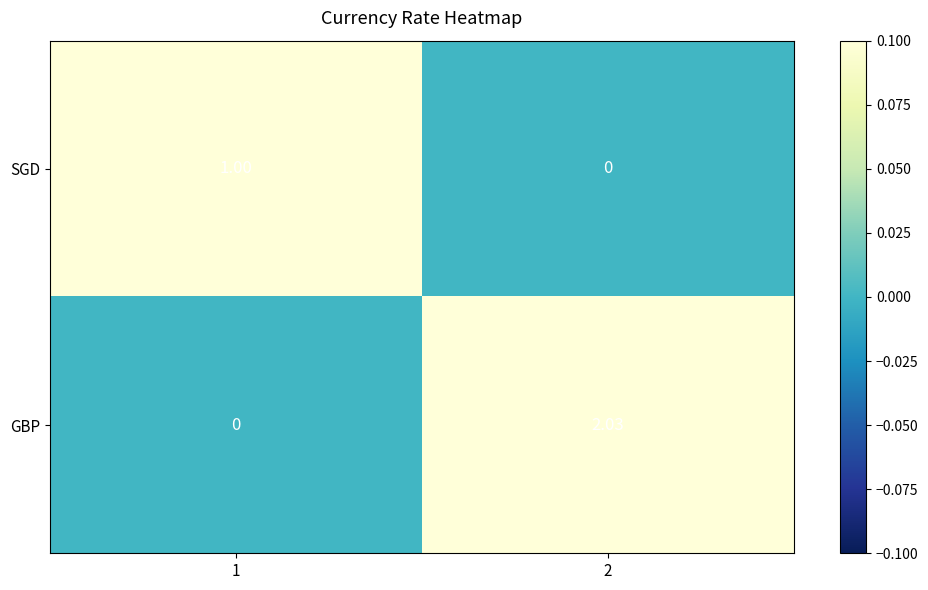

At 1, list the series in order from smallest to largest.

GBP, SGD